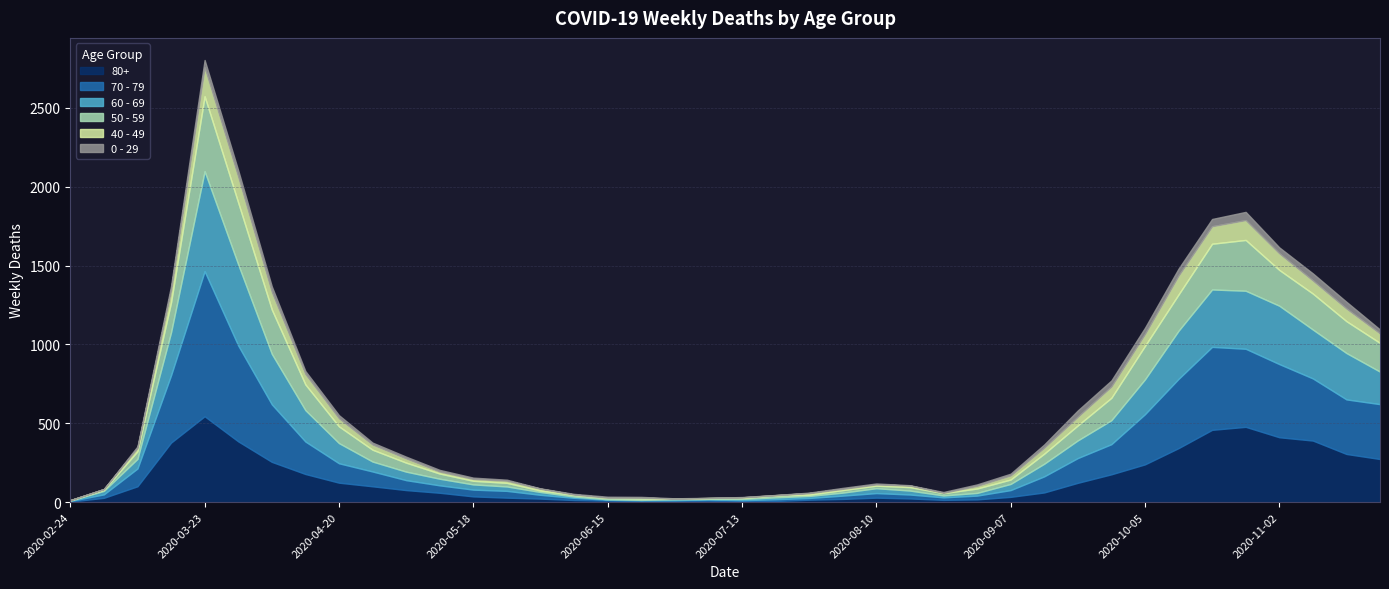

Is the value of 60 - 69 at 2020-04-20 greater than the value of 50 - 59 at 2020-09-14?

Yes